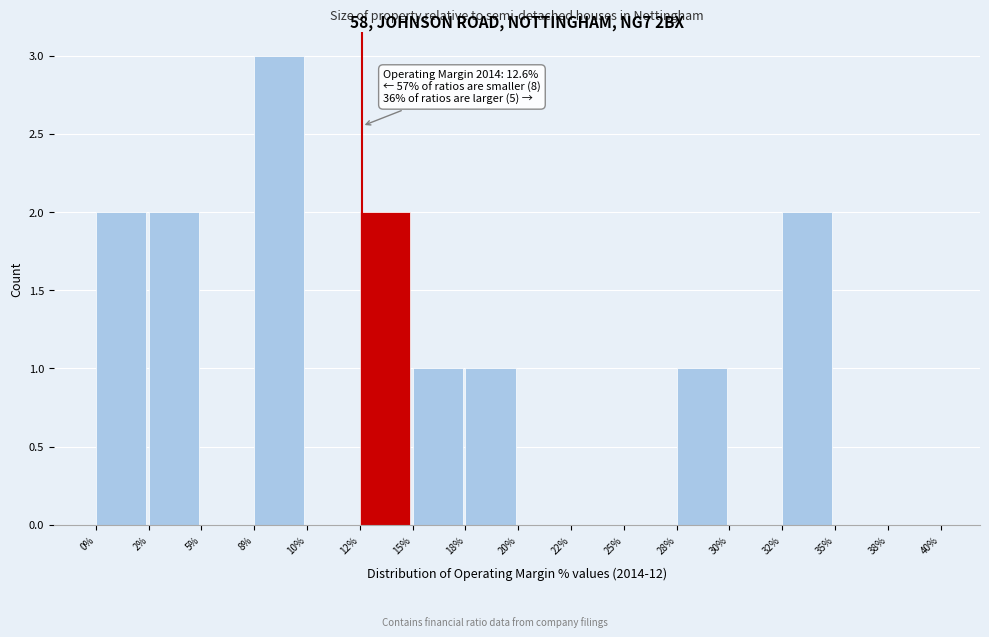

Reading left to right, transcribe all the data shown in this chart.

0%=2	2%=2	5%=0	8%=3	10%=0	12%=2	15%=1	18%=1	20%=0	22%=0	25%=0	28%=1	30%=0	32%=2	35%=0	38%=0